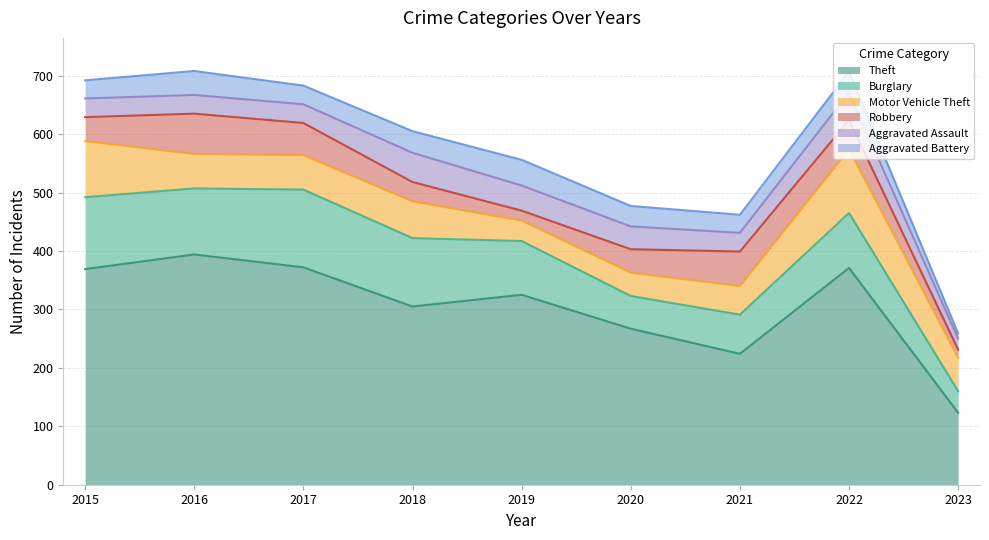

What are all the series names shown in the legend?

Theft, Burglary, Motor Vehicle Theft, Robbery, Aggravated Assault, Aggravated Battery